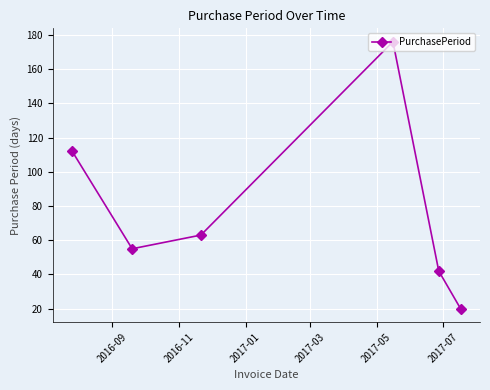

What is the value of the 2nd point from the left?

55